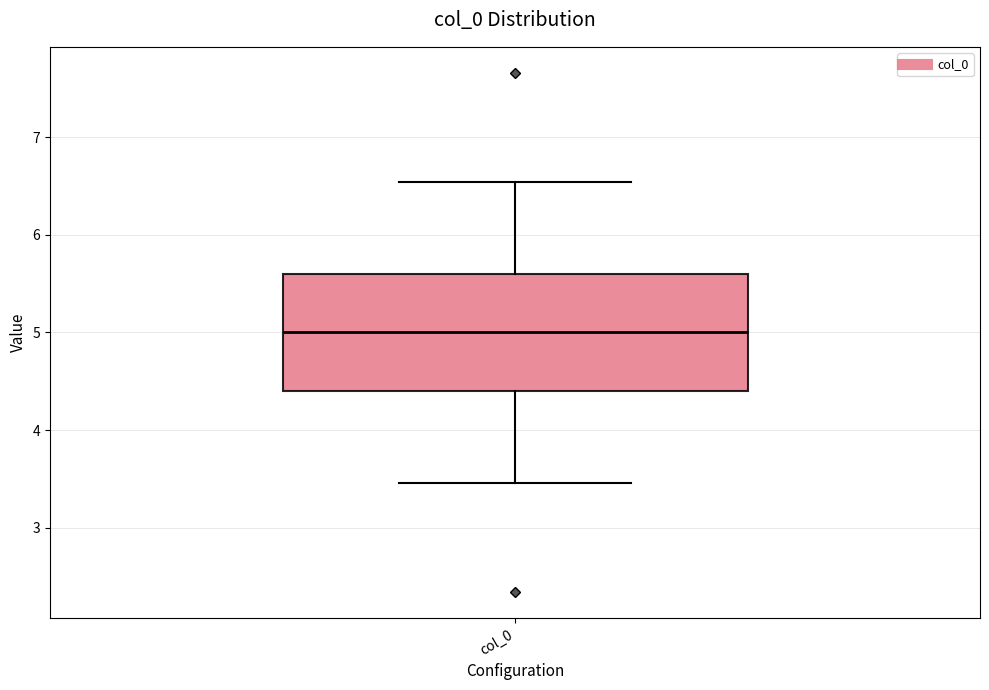

Transcribe this box plot: give where the median line is, the range the box spans, and where the two whiskers end, as read against the y-axis. The values are not printed on the chart, so give them approximately, as read against the axis.

median 5.0, box 4.4 to 5.6, whiskers 3.5 to 6.5